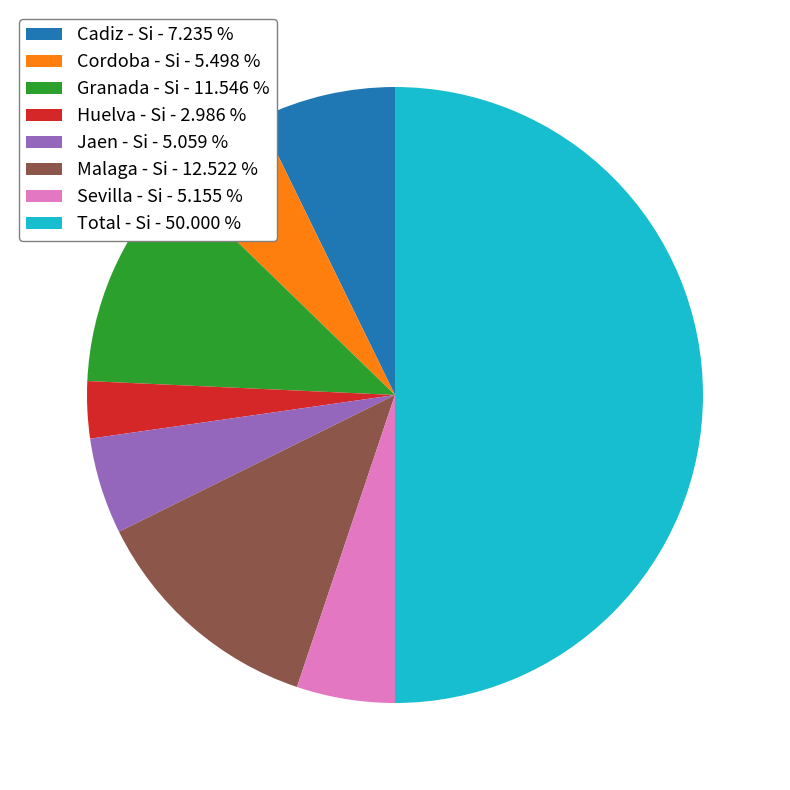

Count the number of slices in the pie.

8